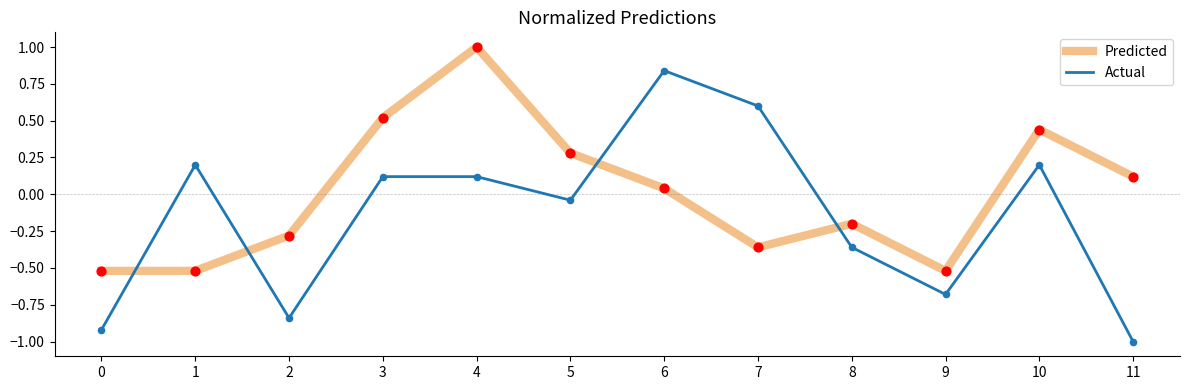

At which category is the sum across all series the highest?

4